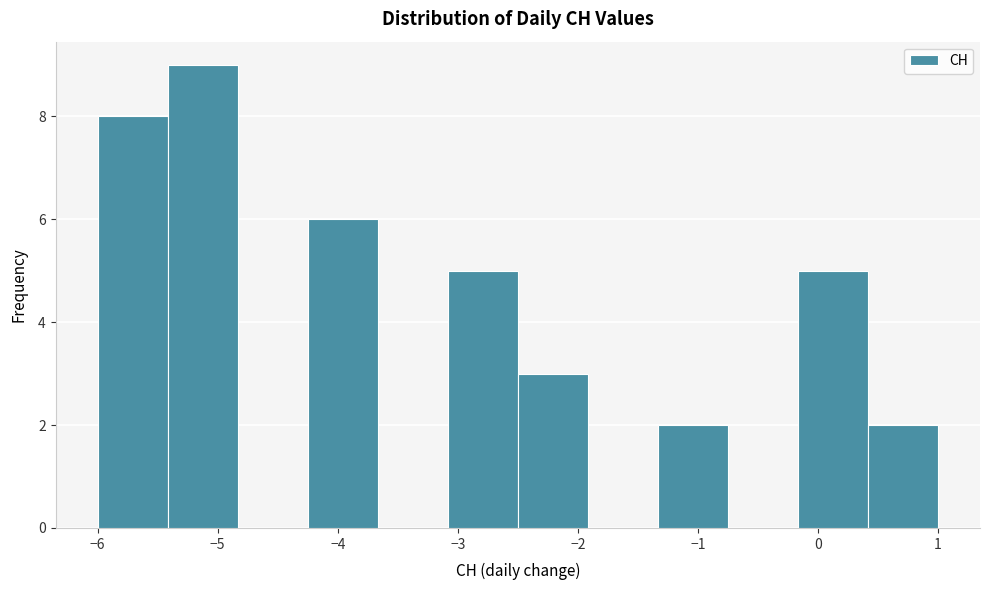

Reading left to right, transcribe this chart: for each bar, give the range it covers on the x-axis and its height. Neither the bar edges nor the heights are printed on the chart, so give them approximately, as read against the axes.

-6.0 to -5.4: 8
-5.4 to -4.8: 9
-4.8 to -4.2: 0
-4.2 to -3.7: 6
-3.7 to -3.1: 0
-3.1 to -2.5: 5
-2.5 to -1.9: 3
-1.9 to -1.3: 0
-1.3 to -0.7: 2
-0.7 to -0.2: 0
-0.2 to 0.4: 5
0.4 to 1.0: 2